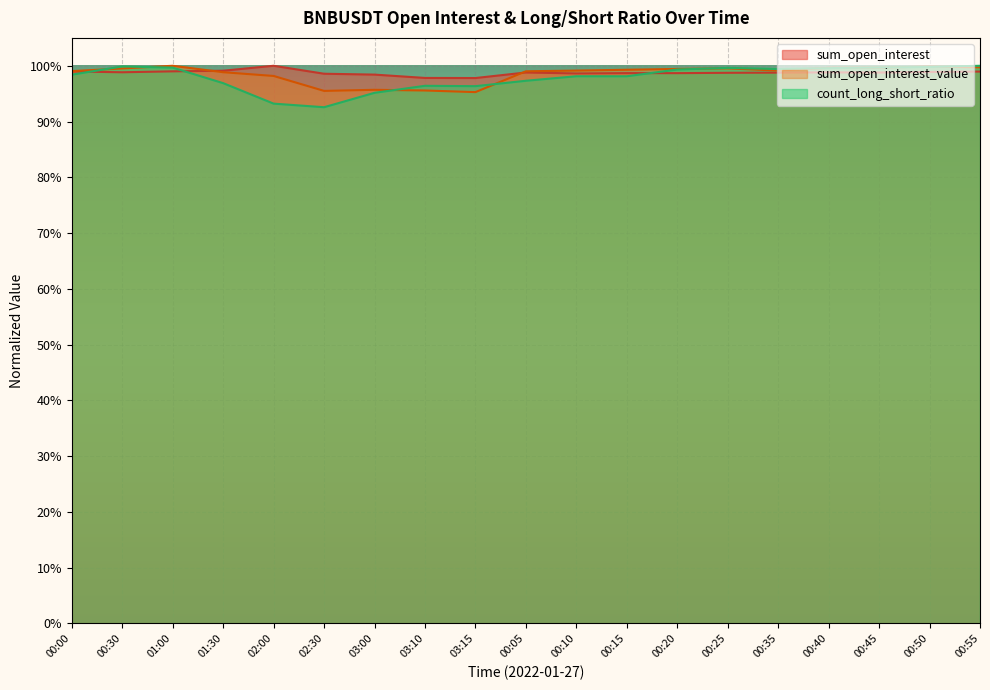

At which category does sum_open_interest_value reach its first local valley?

02:30